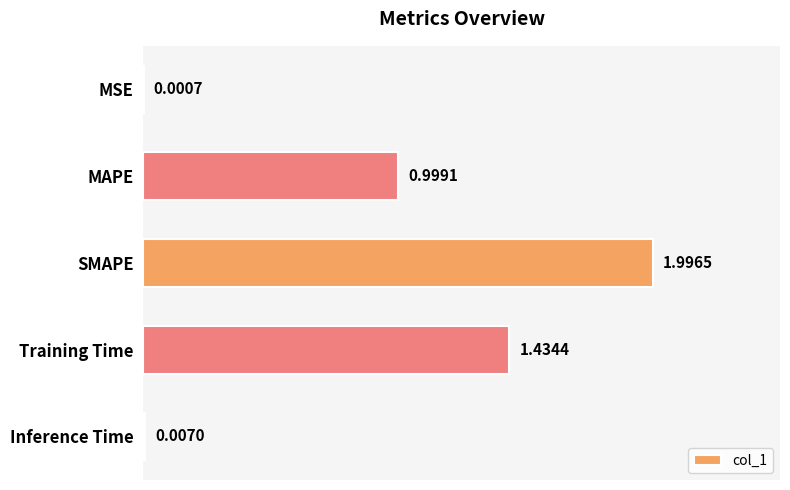

What is the sum of the values at MAPE and SMAPE?

3.0